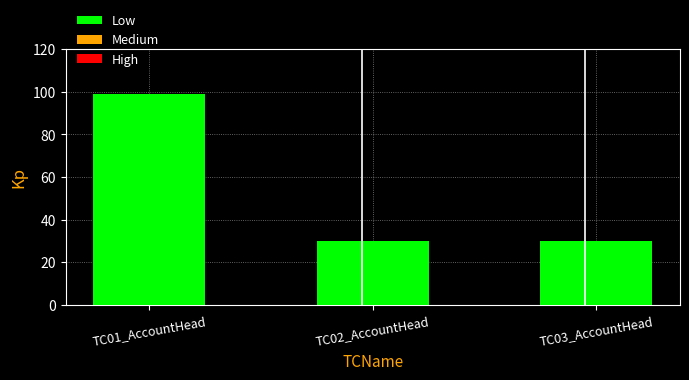

What is the difference between the maximum and minimum values?

69